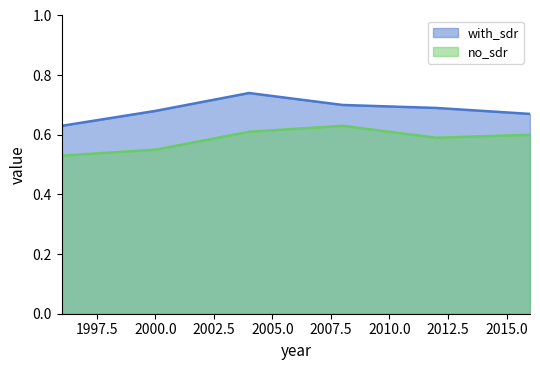

At 2012, list the series in order from smallest to largest.

no_sdr, with_sdr